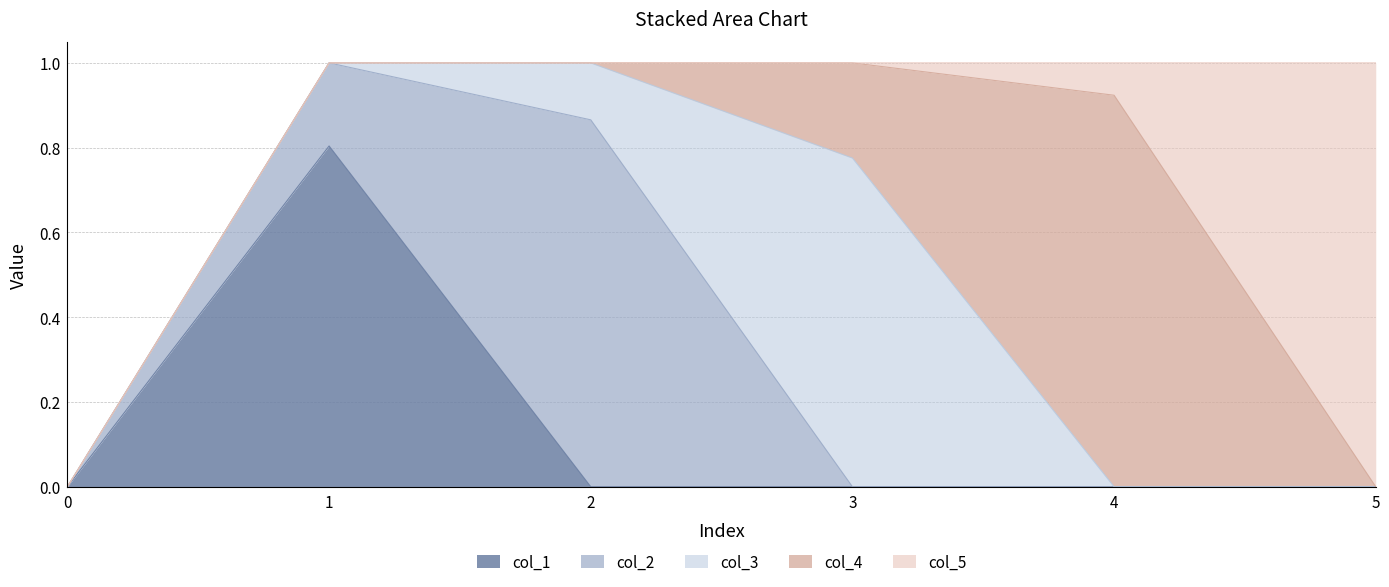

Which has a higher value, 3 or 2?

3